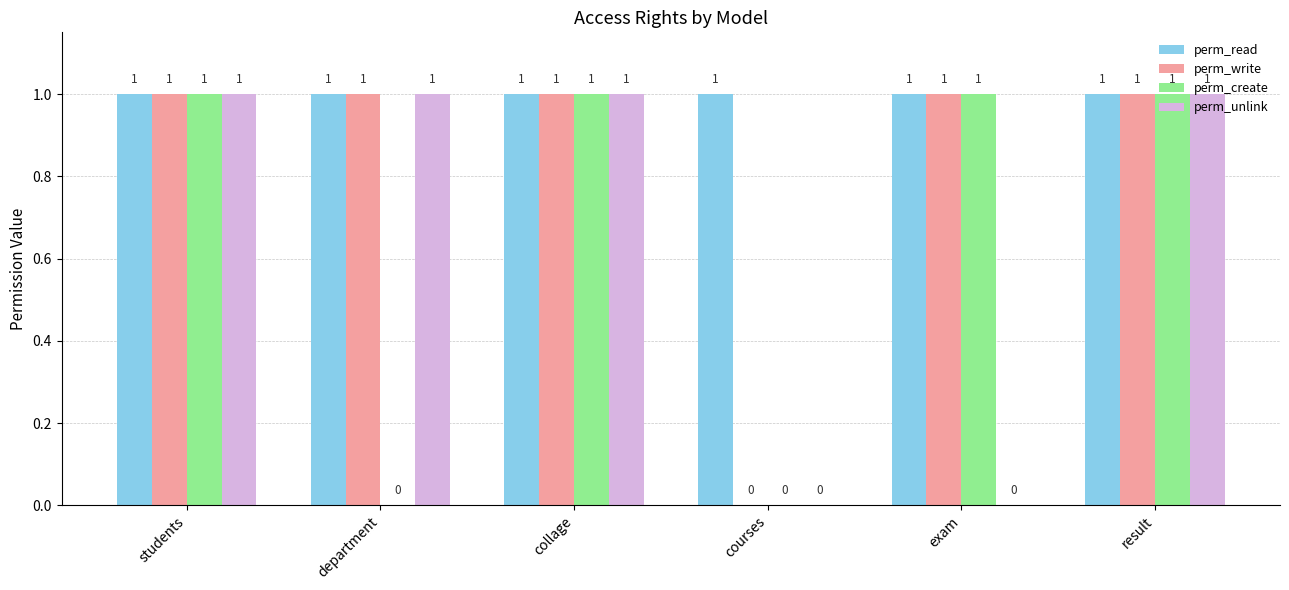

Is the value of perm_create at department greater than the value of perm_read at students?

No